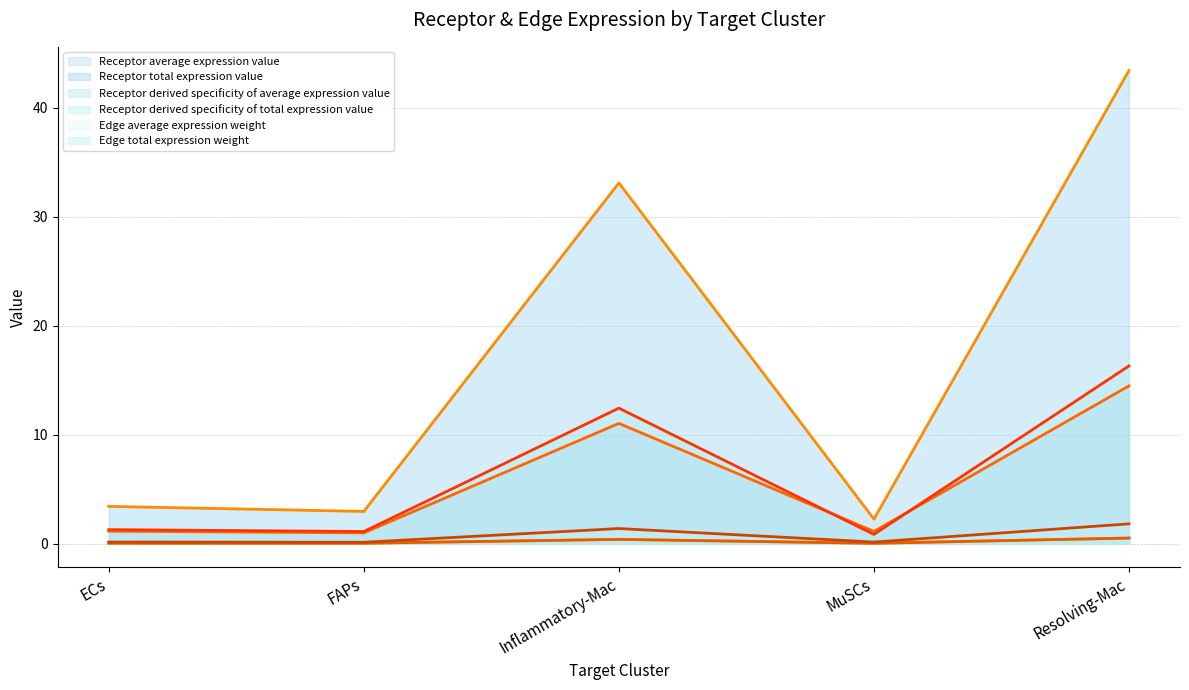

True or false: Edge average expression weight (line) and Receptor average expression value (line) cross at least once.

False